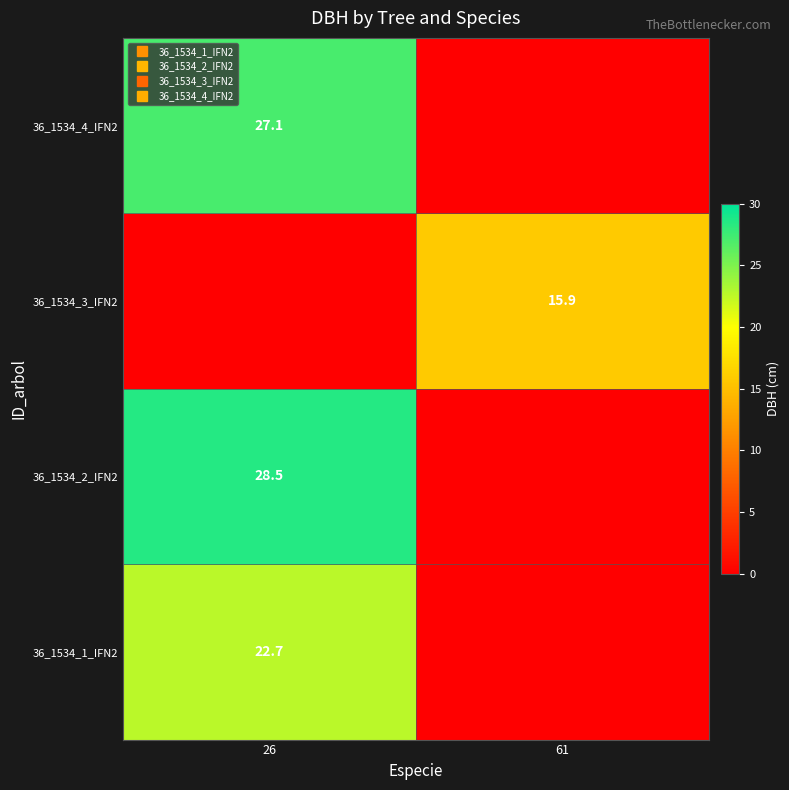

What is the total value across all series at 61?

15.9